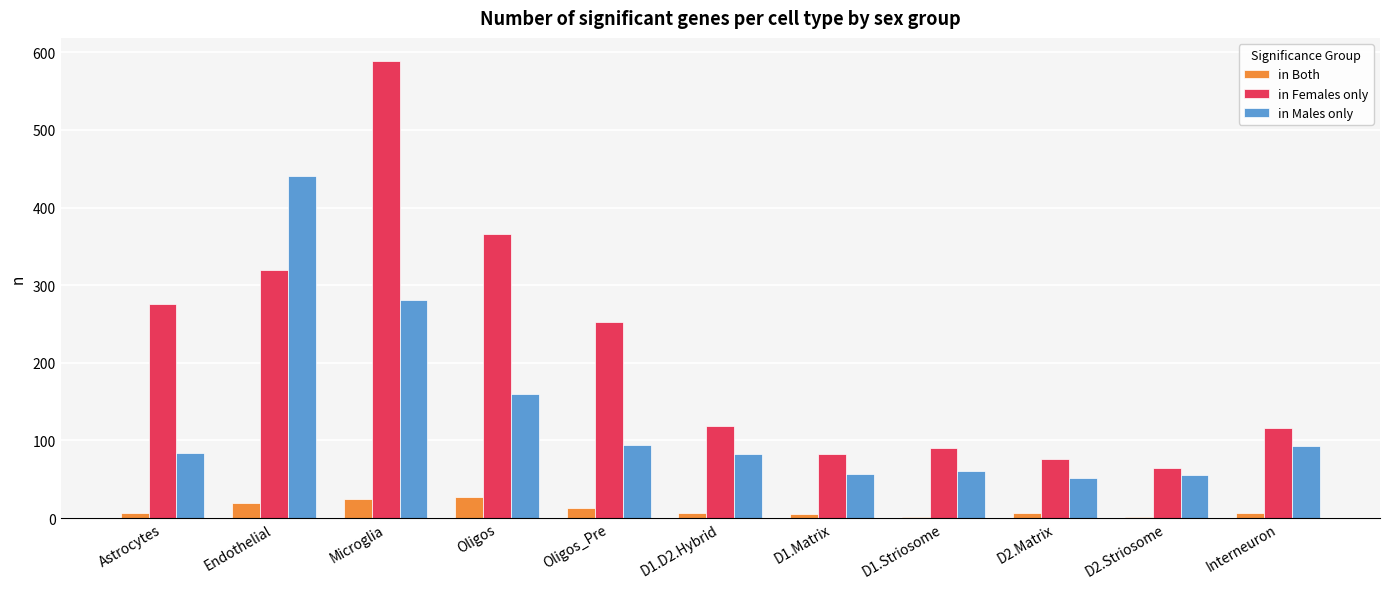

The in Males only series shows 93 at Interneuron. True or false?

True